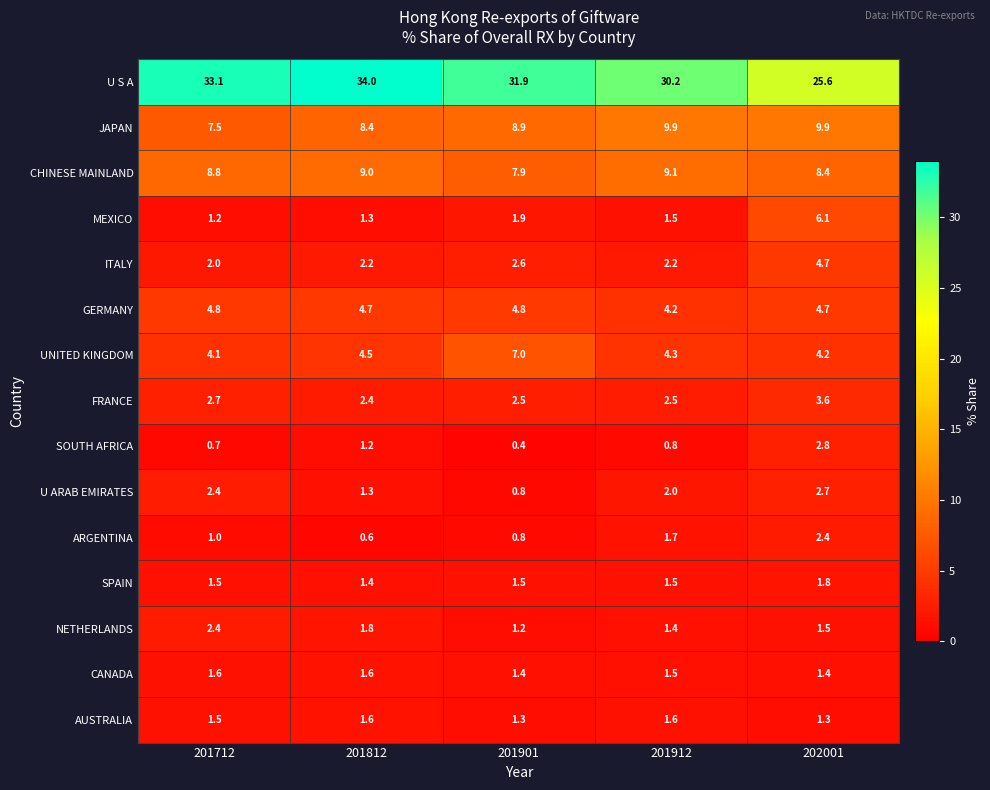

At which category is the sum across all series the highest?

202001